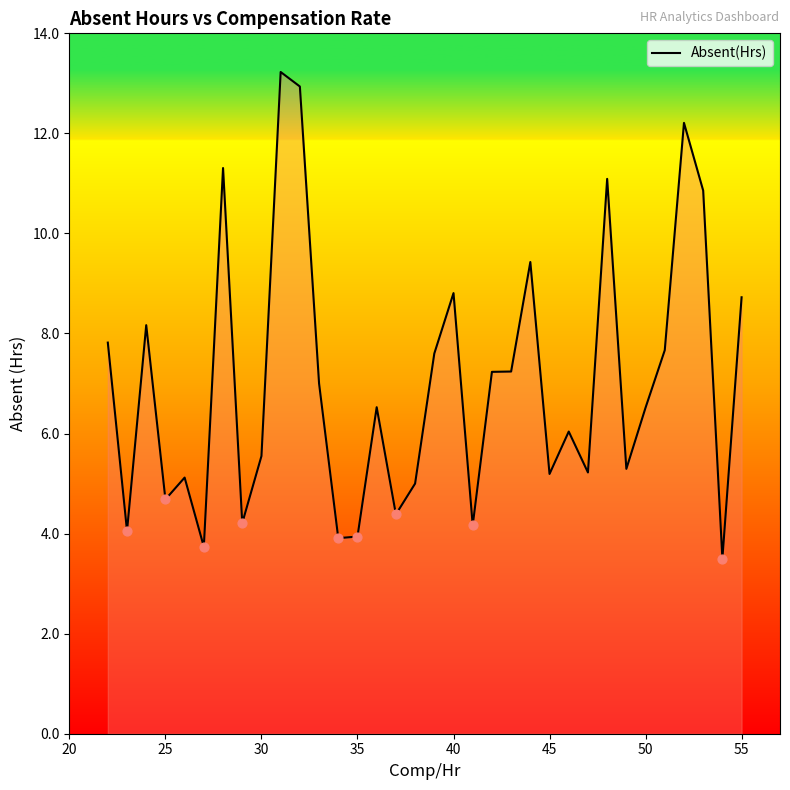

What is the maximum value shown in the chart?

13.2